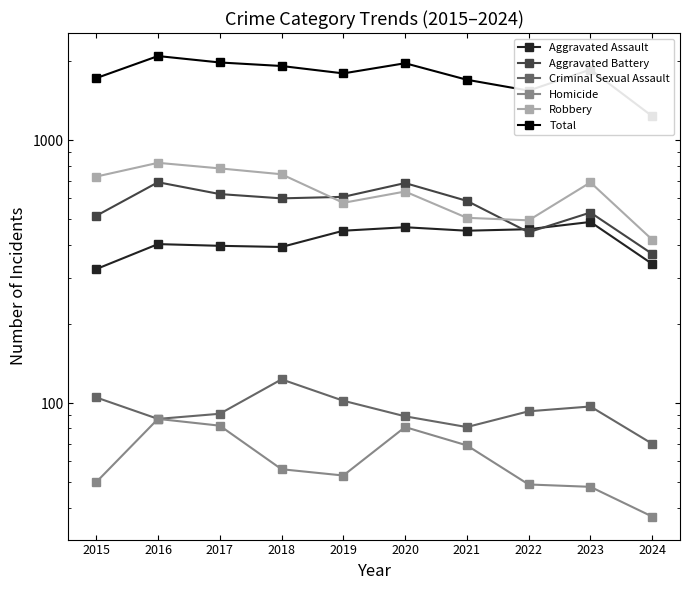

Is this an area chart (filled region under the line)?

No